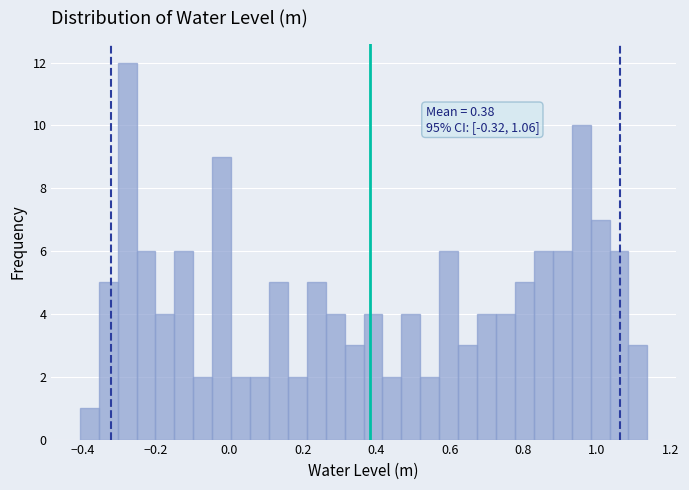

Around what value on the x-axis is the tallest bar? Give the approximate position of its centre, as read against the axis.

-0.28